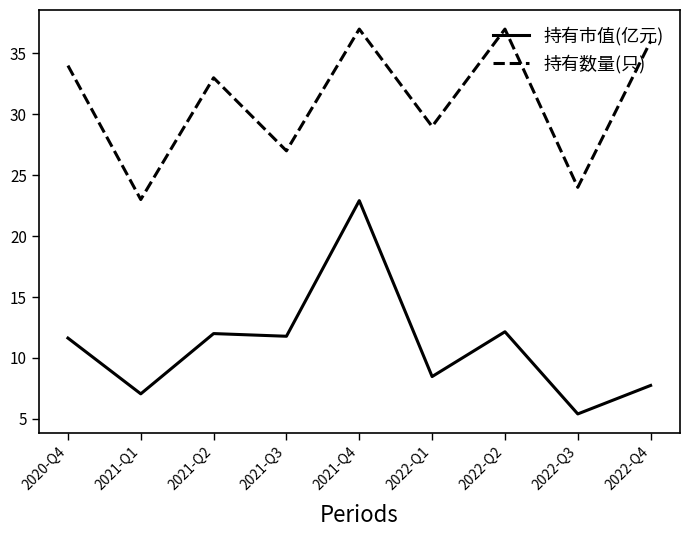

At 2021-Q3, list the series in order from largest to smallest.

持有数量(只), 持有市值(亿元)